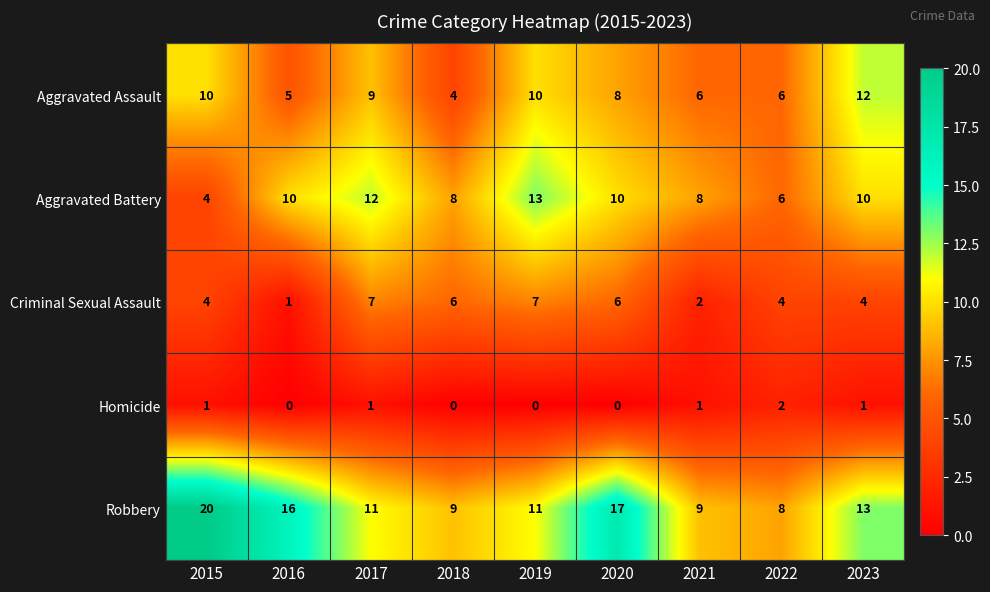

What is the sum of all Aggravated Battery values?

81